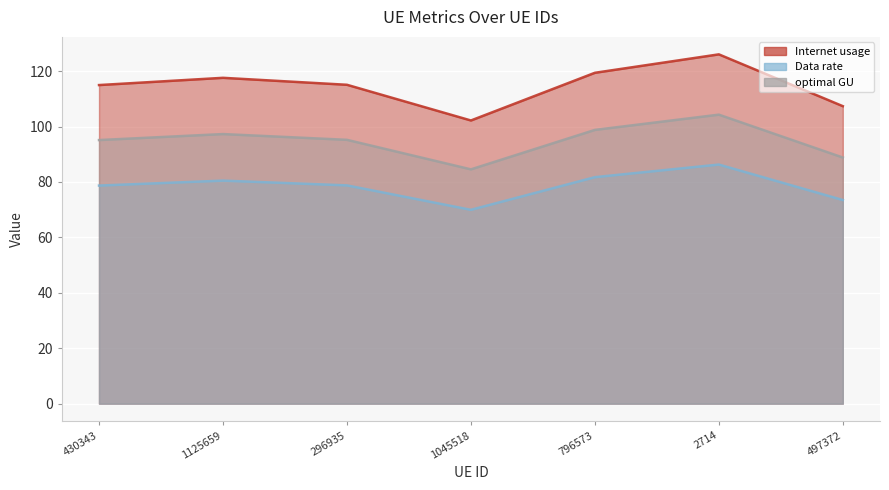

What is the sum of all Data rate values?

549.5